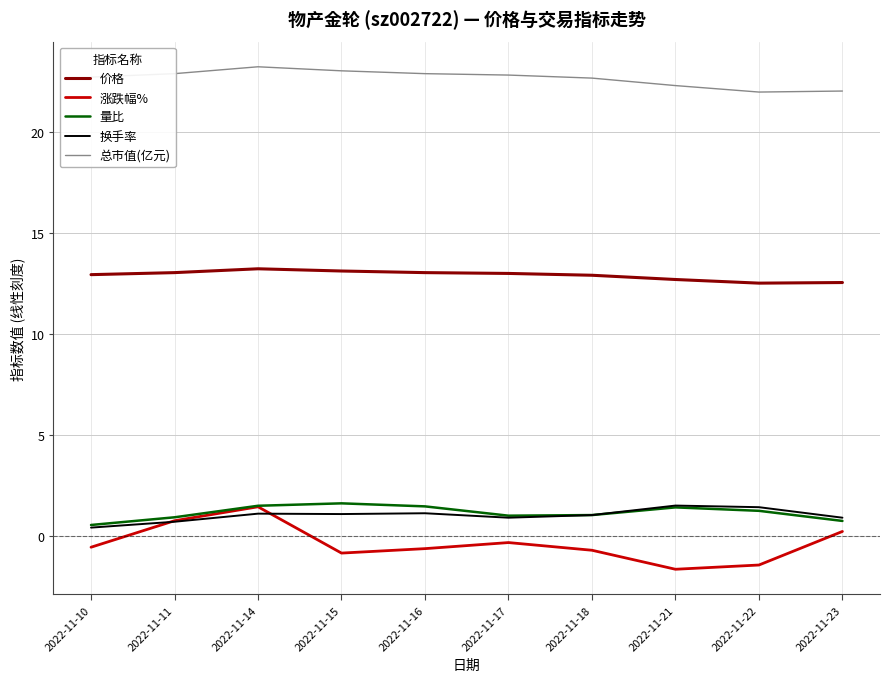

What is the difference between the highest and lowest values at 2022-11-16?

23.5